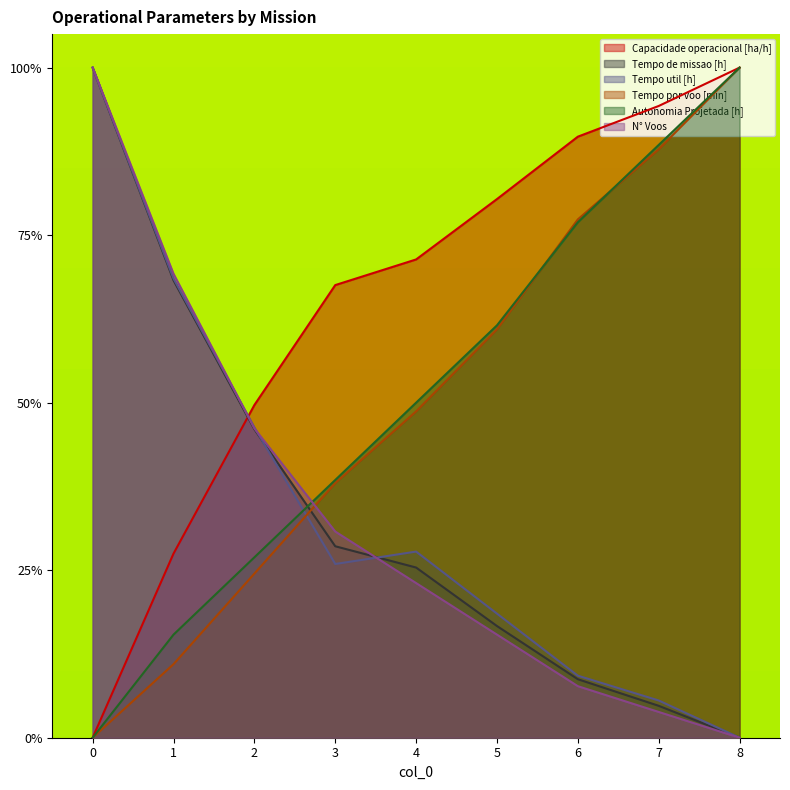

Read the Tempo util [h] value at 1.

0.7